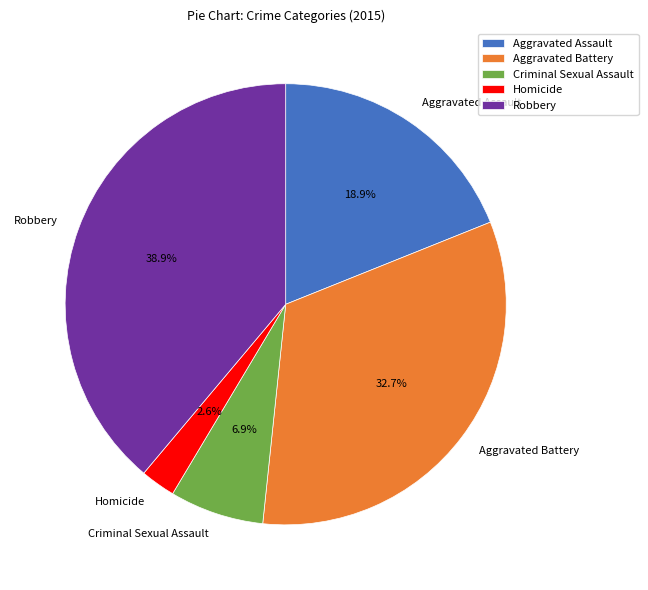

Does Aggravated Battery represent more than half of the total?

No